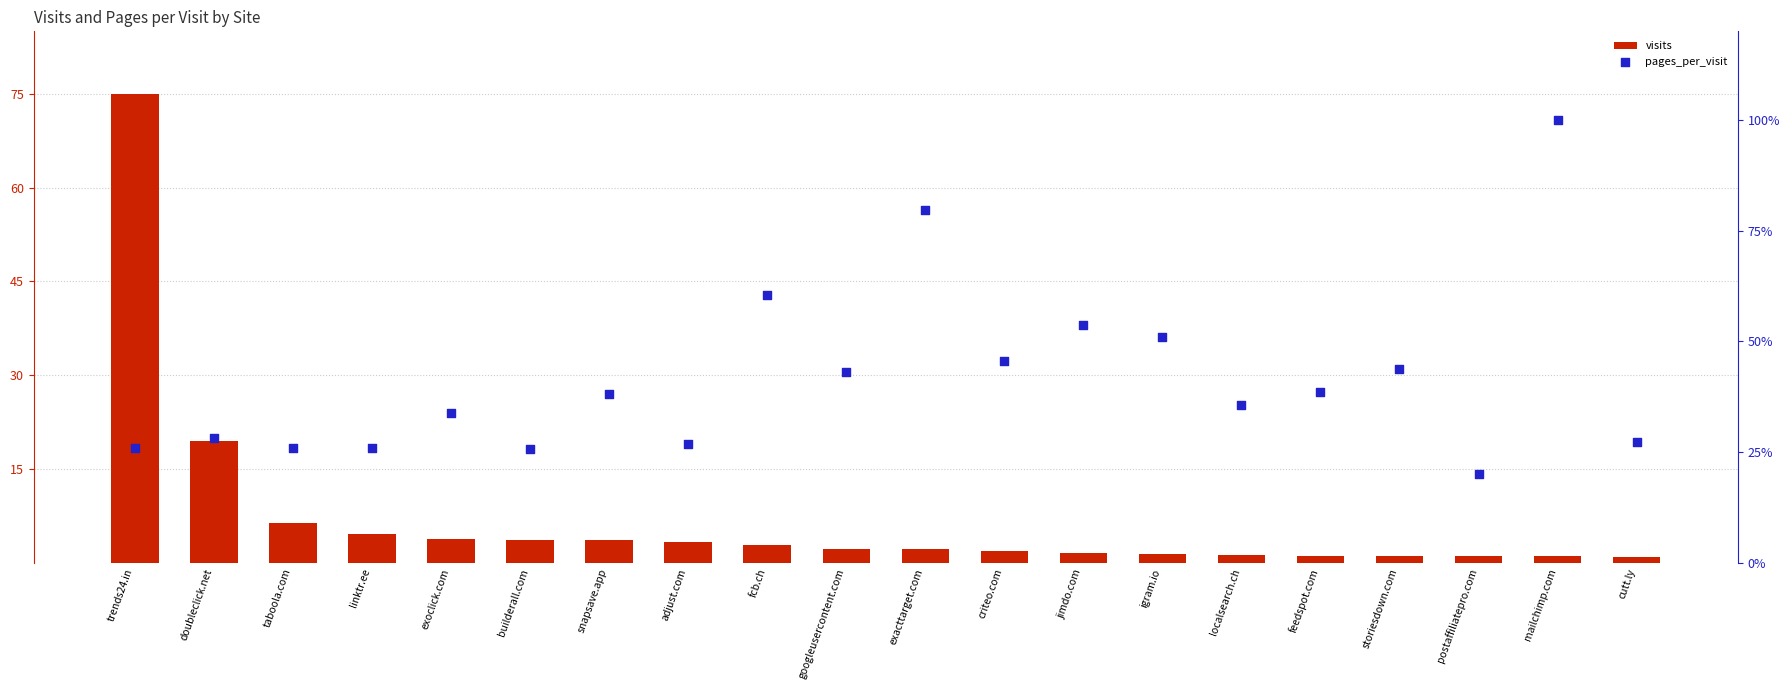

Which series reaches the maximum Y coordinate?

pages_per_visit